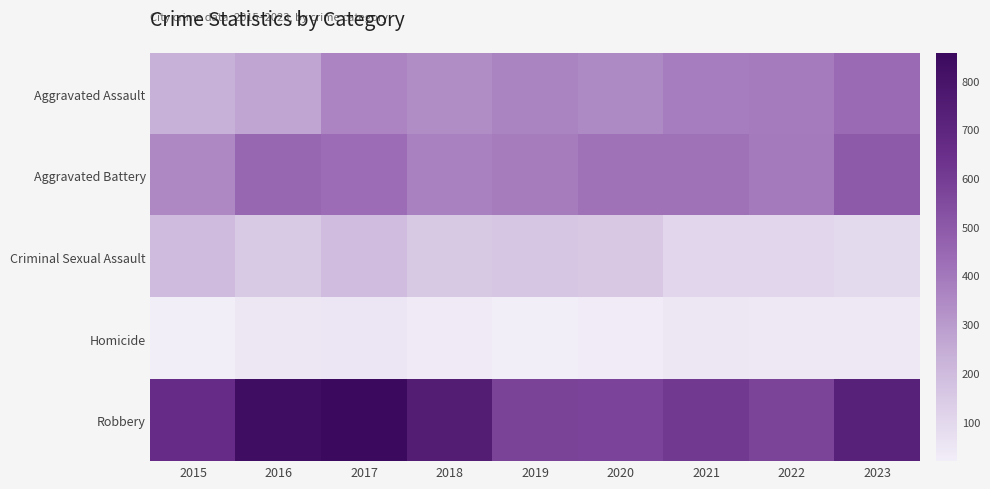

Which has a higher value, 2018 or 2015?

2018